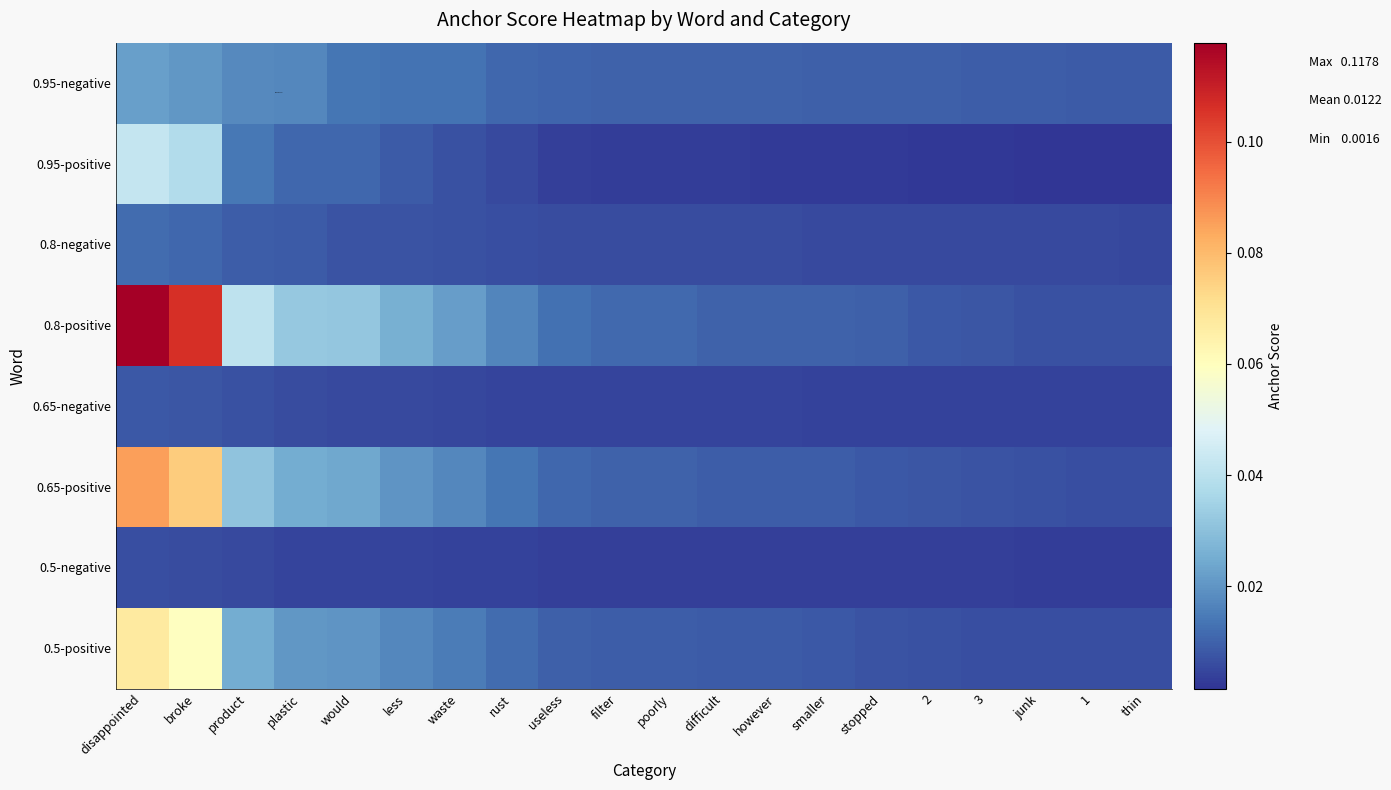

Between however and disappointed, which is larger?

disappointed